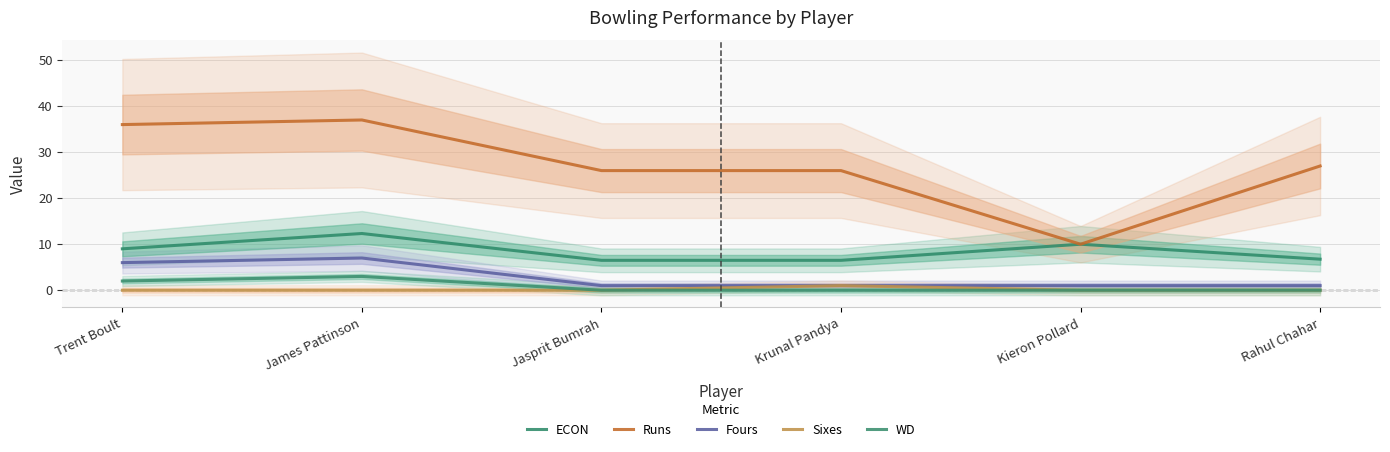

True or false: Fours and Sixes intersect in this chart.

False